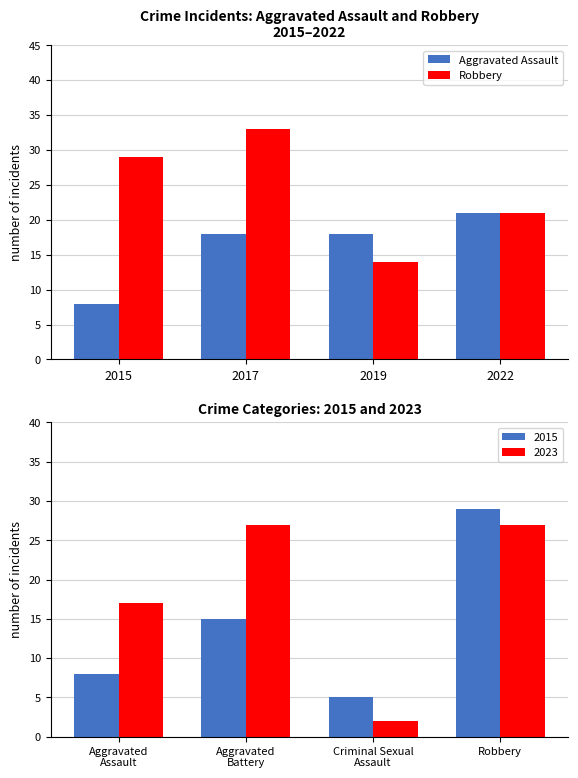

The value of Aggravated Assault at 2015 is 5. True or false?

False